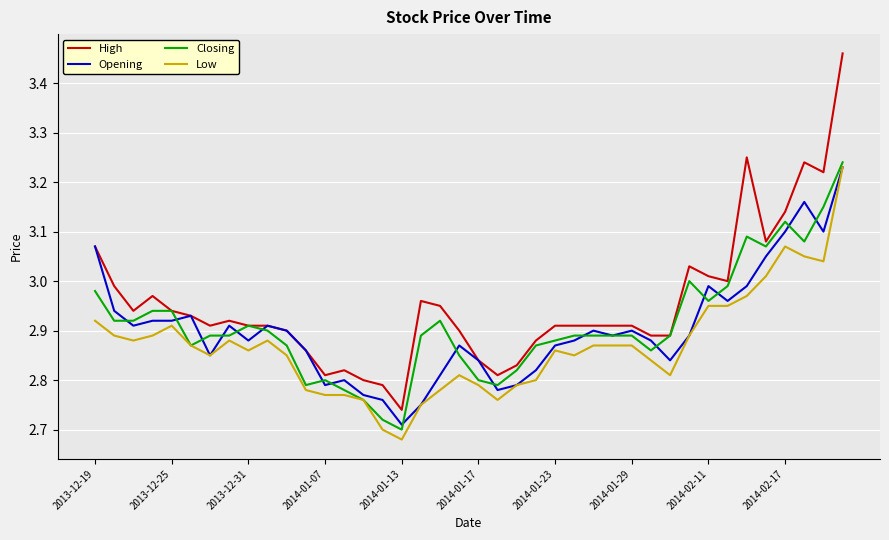

What are all the series names shown in the legend?

High, Opening, Closing, Low